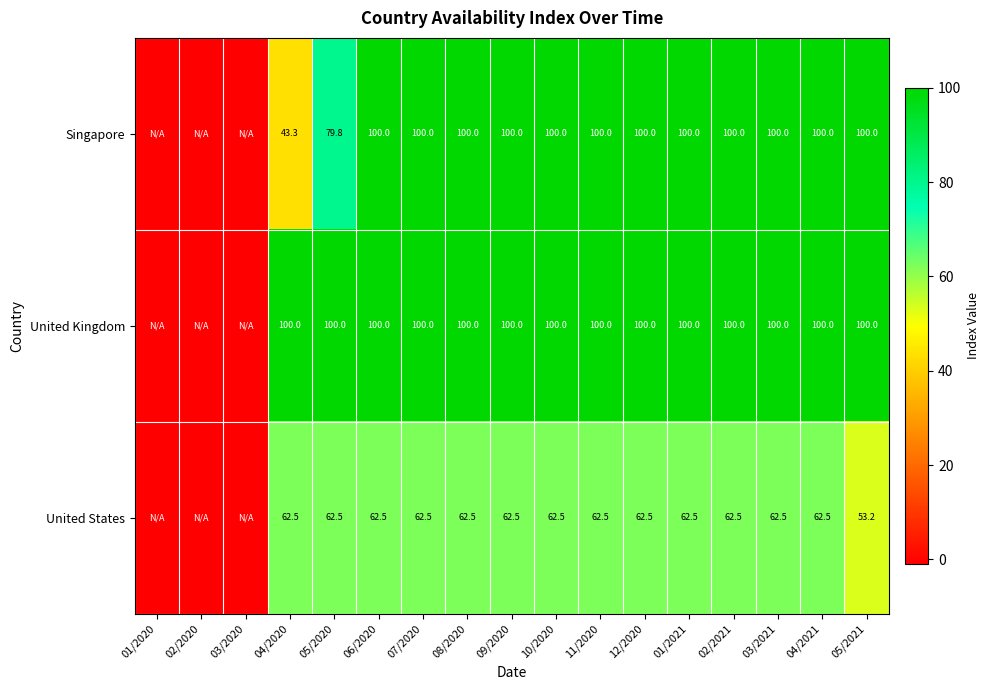

What is the spread (max minus min) of values at 09/2020?

37.5